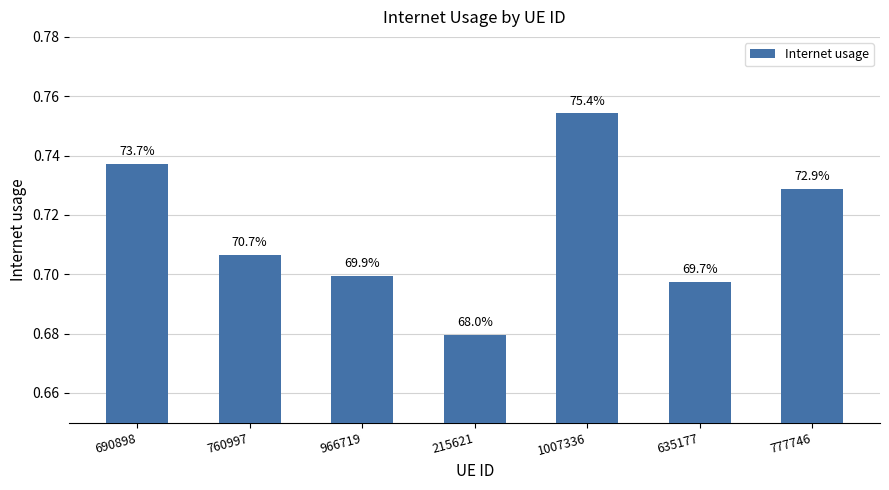

Are the bars horizontal?

No